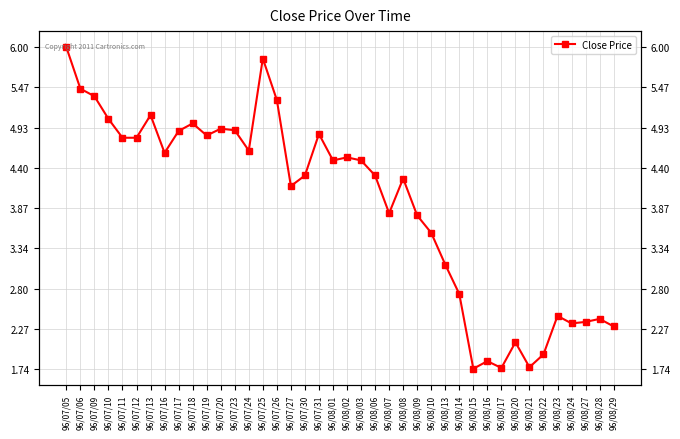

What is the ratio of the value at 96/08/03 to the value at 96/08/20?

2.2